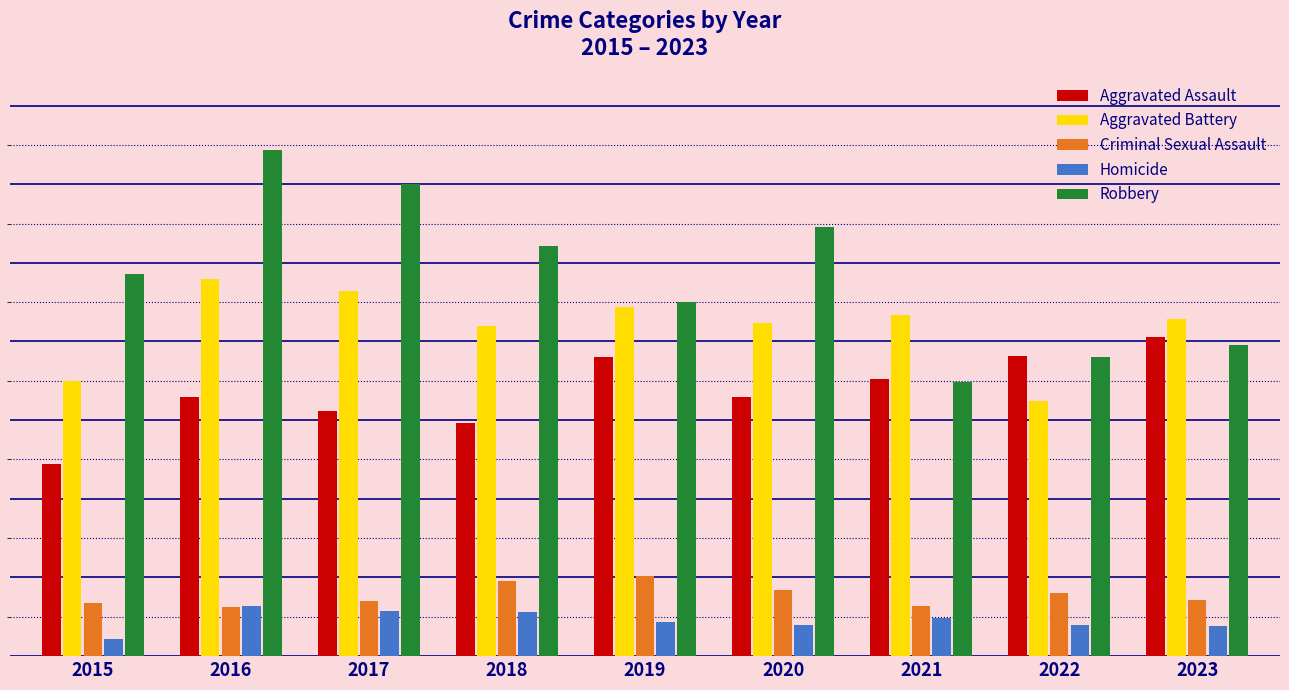

What are all the series names shown in the legend?

Aggravated Assault, Aggravated Battery, Criminal Sexual Assault, Homicide, Robbery